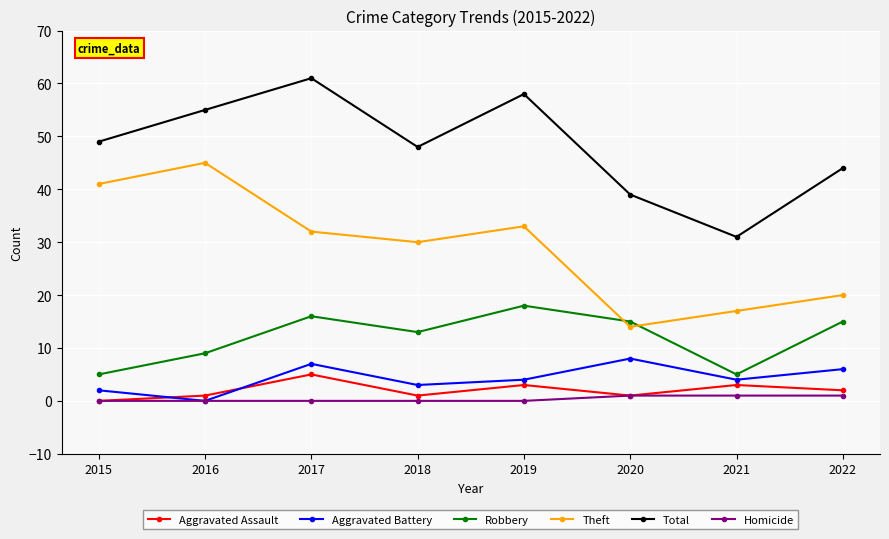

True or false: Homicide has a value of 1 at 2021.

True